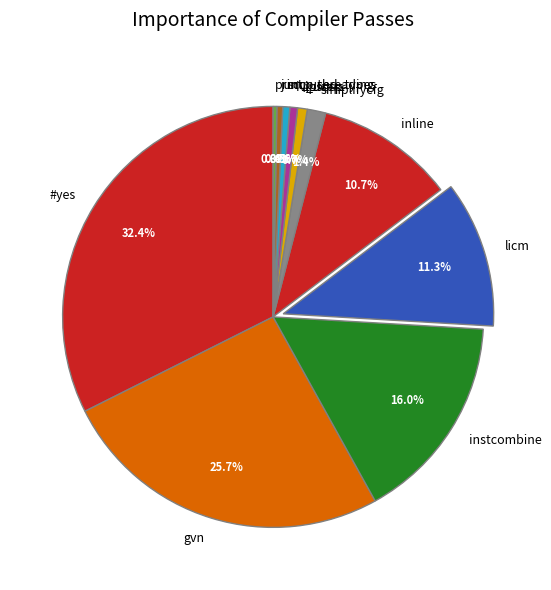

Combined, do print_used_types and licm account for over 50%?

No